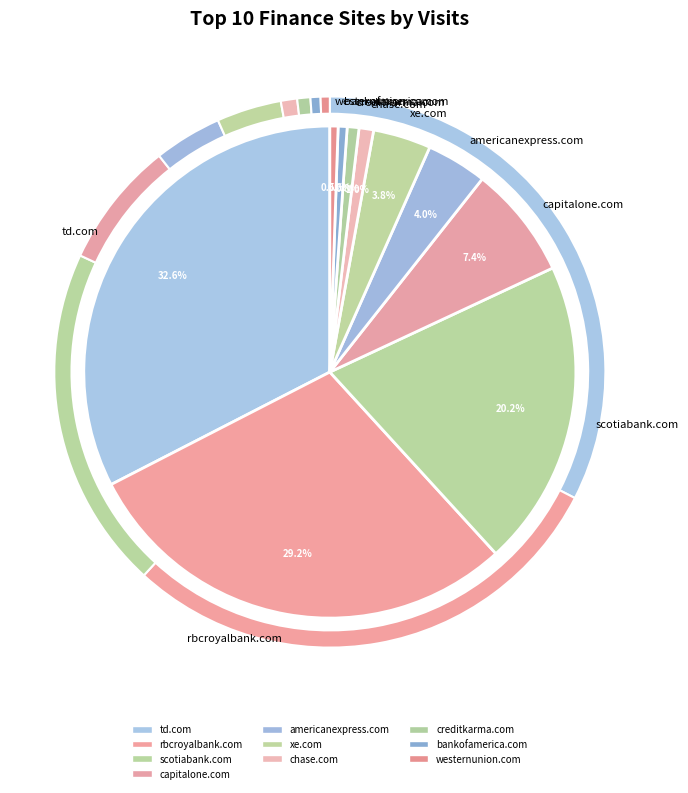

Is it true that capitalone.com is 7% of the pie?

True